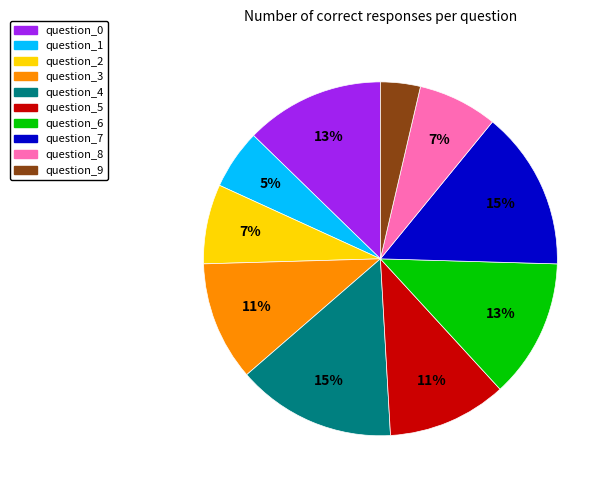

How many slices are in this pie chart?

10